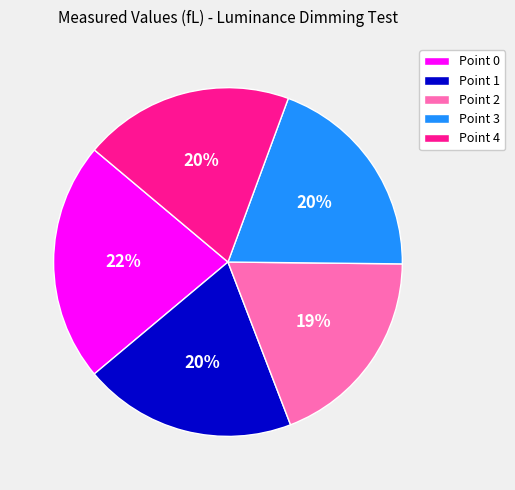

Do Point 4 and Point 2 together represent more than half of the pie?

No